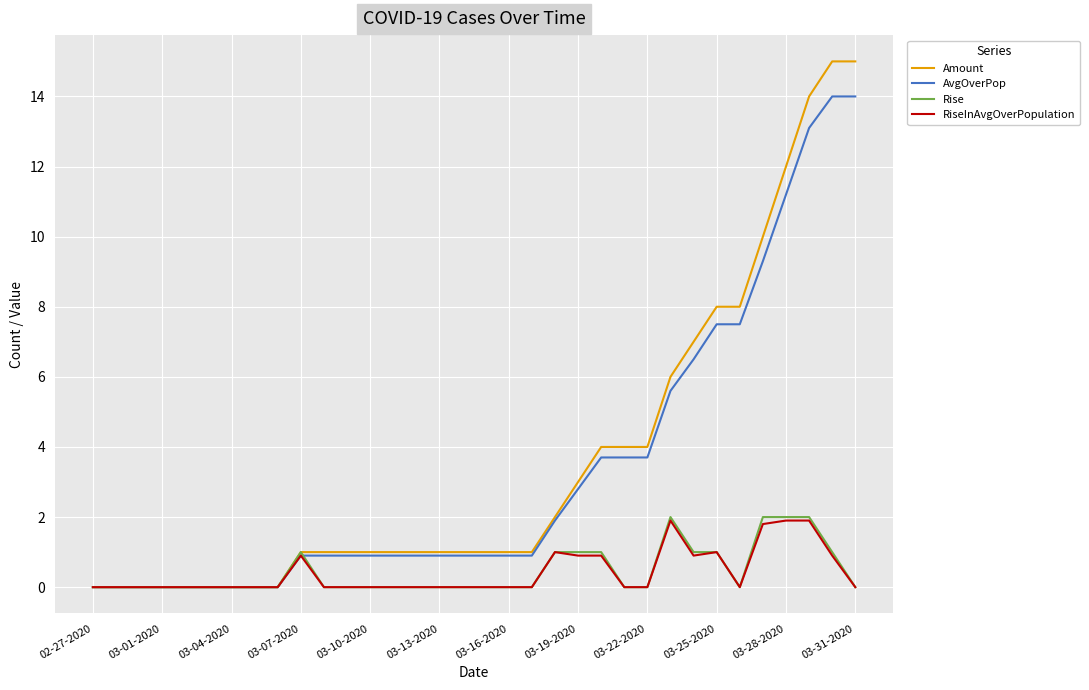

Which series has the largest range (max minus min)?

Amount